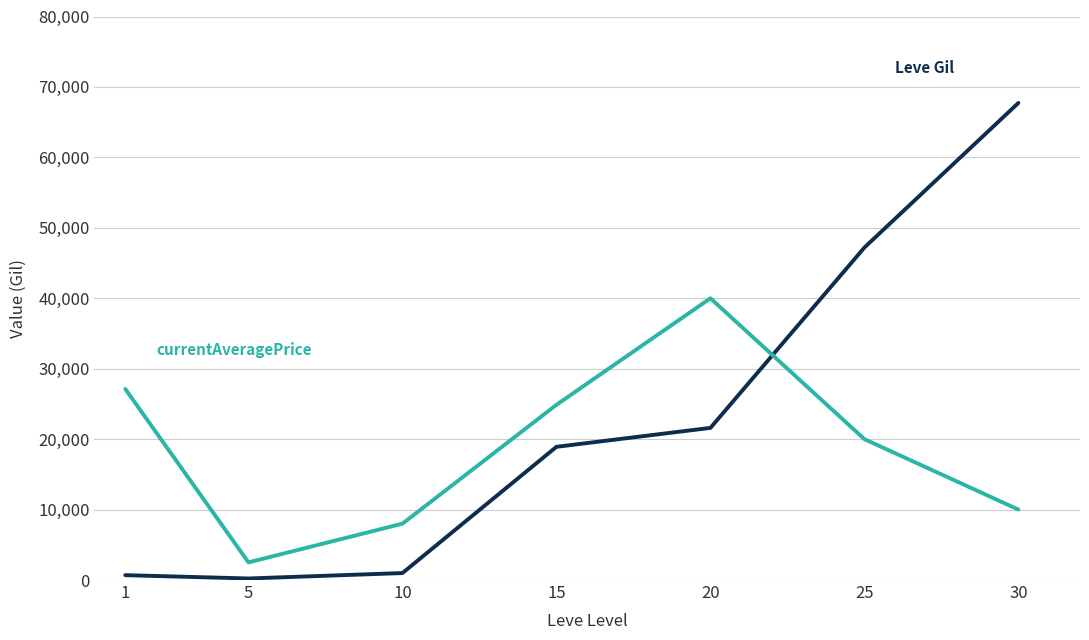

At which category is the sum across all series the highest?

30